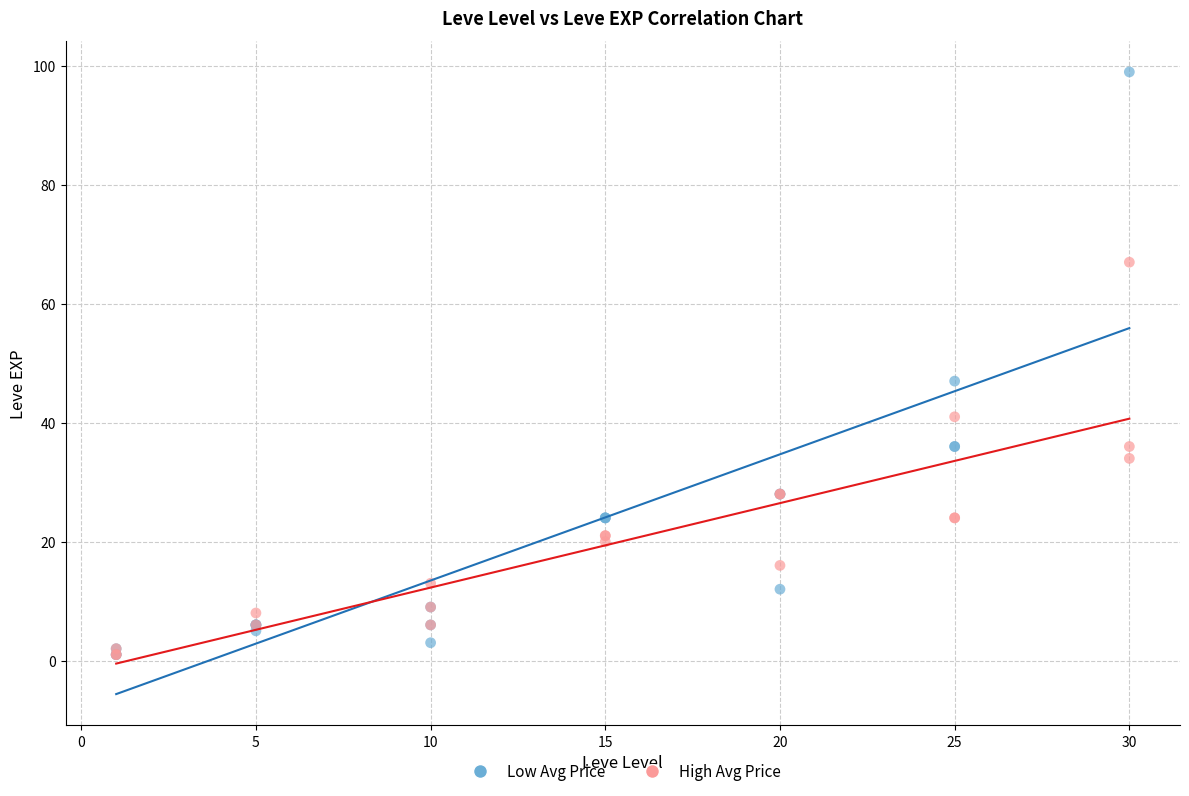

What are all the series names shown in the legend?

Low Avg Price, High Avg Price